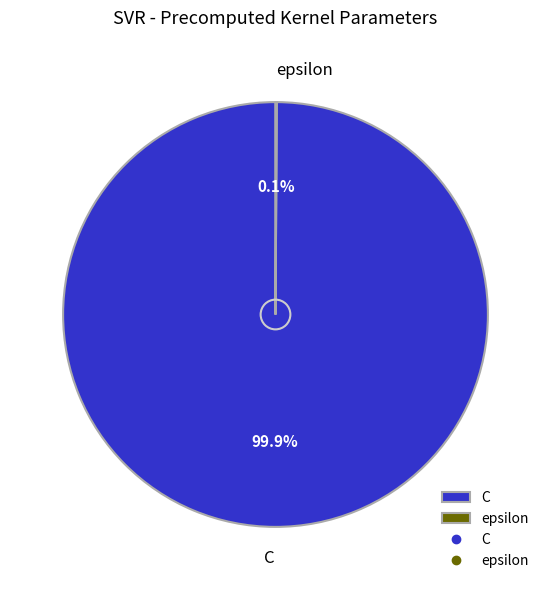

Is it true that C is 91% of the pie?

False